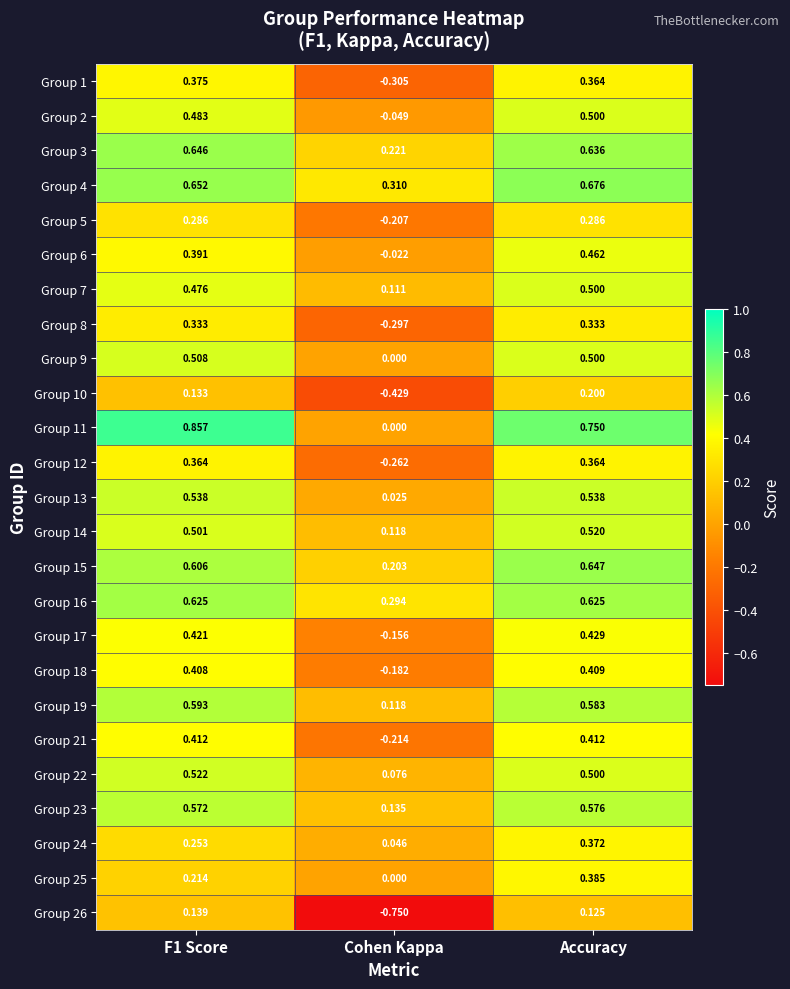

Where is Group 2 nearest to the value 0?

Cohen Kappa